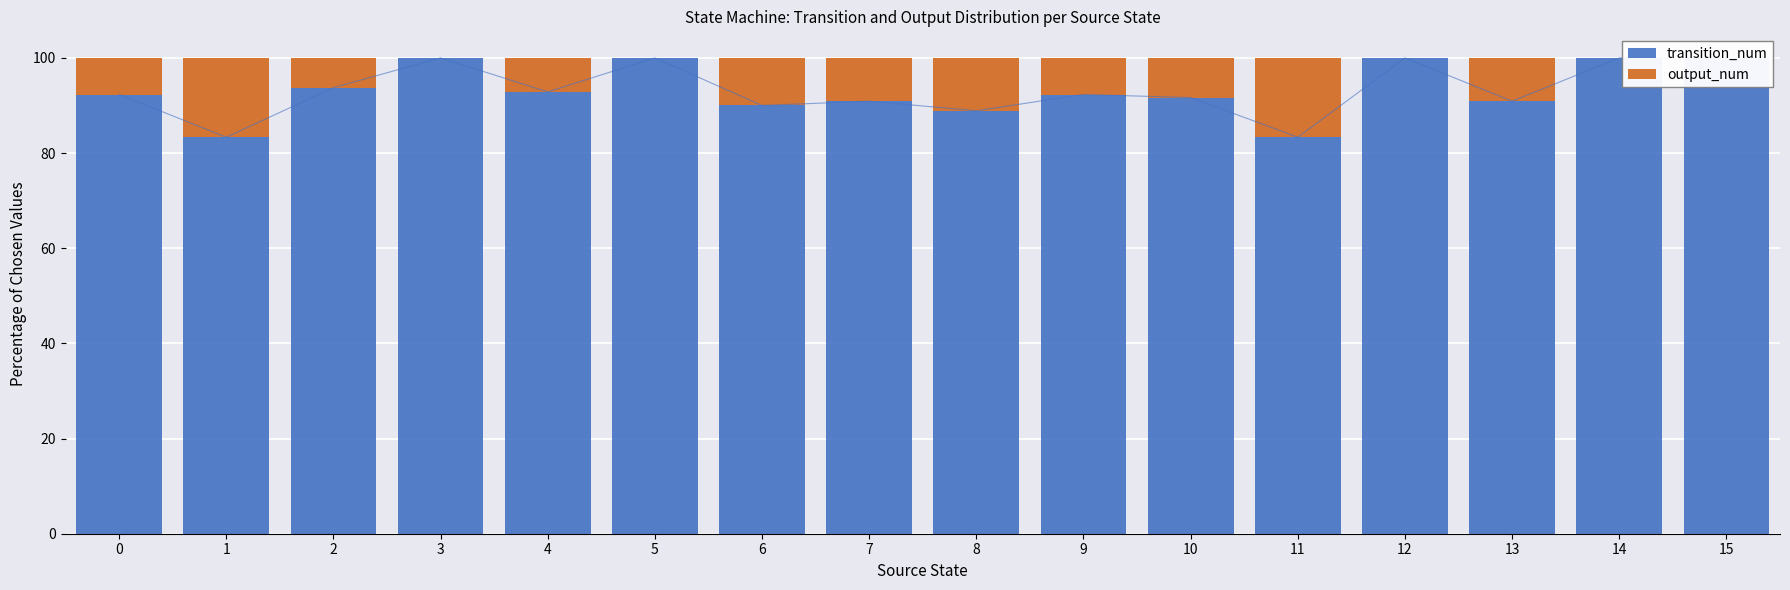

What is the total value across all series at 9?

100.0